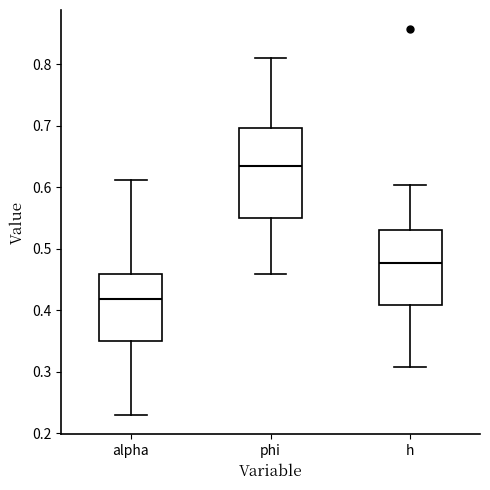

Where is the upper edge of the box for h on the y-axis? The values are not printed on the chart, so give them approximately, as read against the axis.

0.53